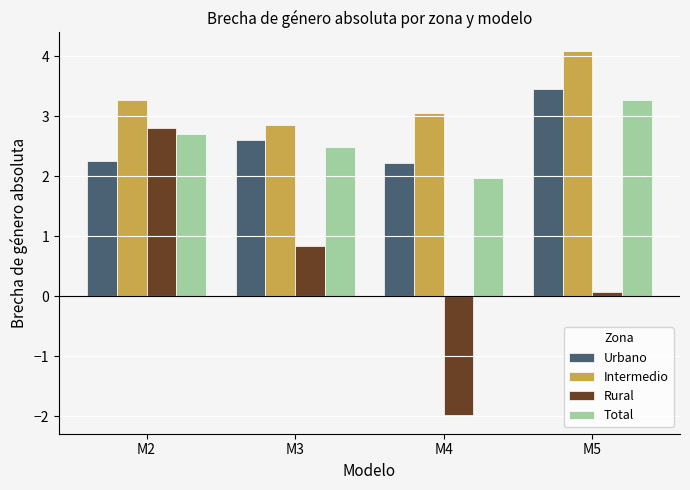

Where is Rural nearest to the value 0?

M5